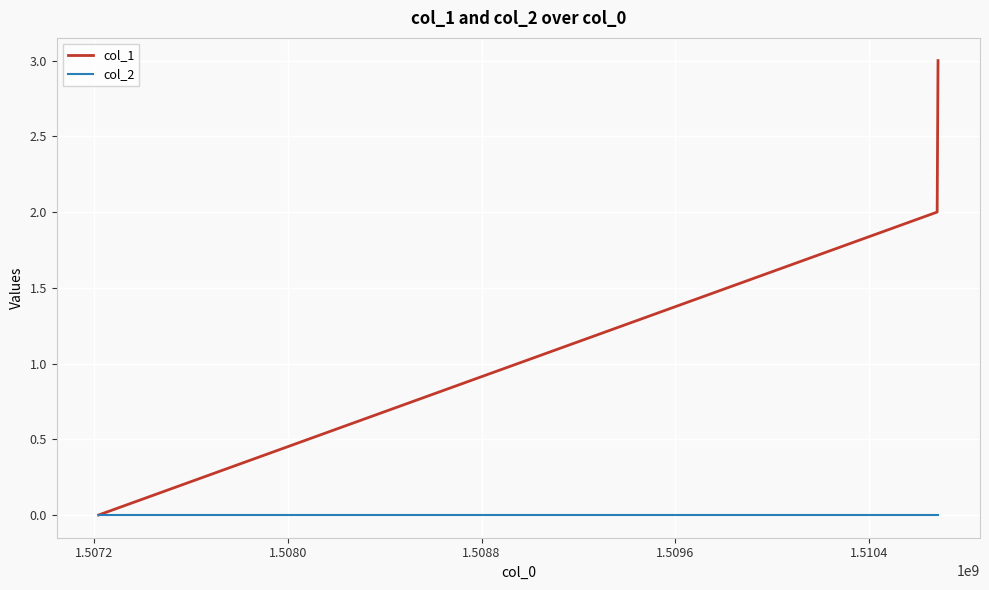

What is the maximum value shown in the chart?

3